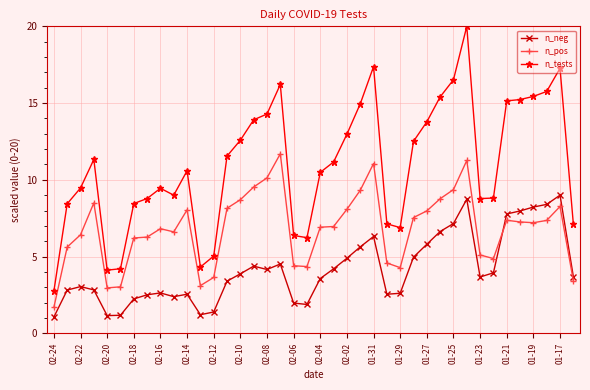

List the series in order of their overall mean, highest first.

n_tests, n_pos, n_neg